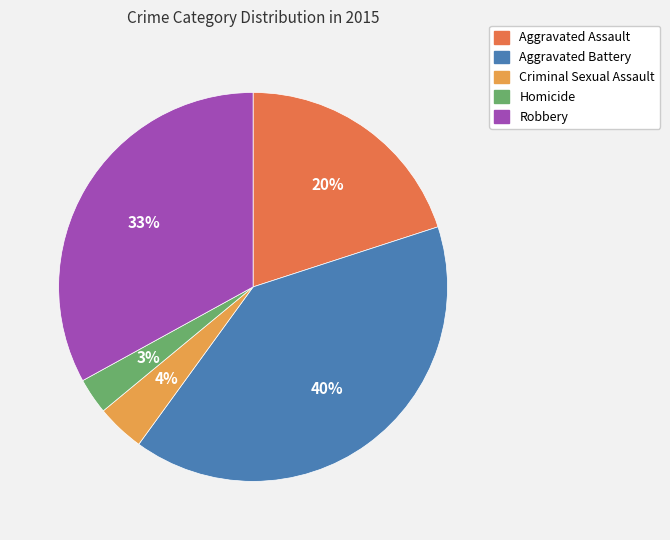

How many segments does this pie chart have?

5